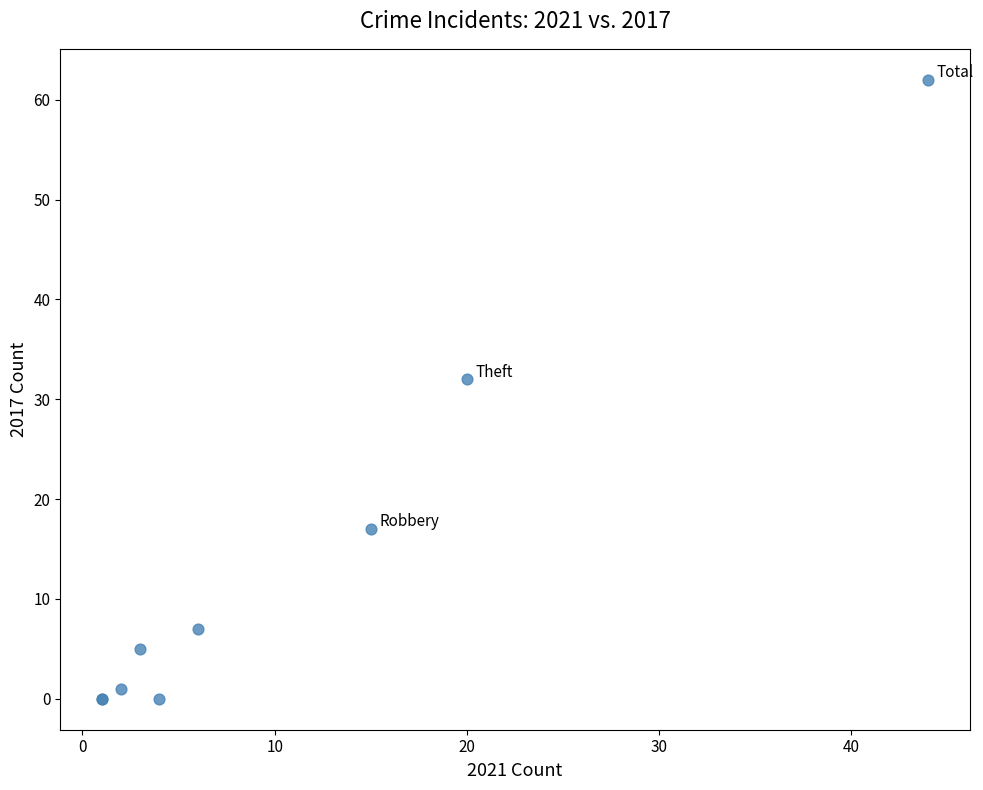

What Y value in the scatter plot is closest to 31?

32